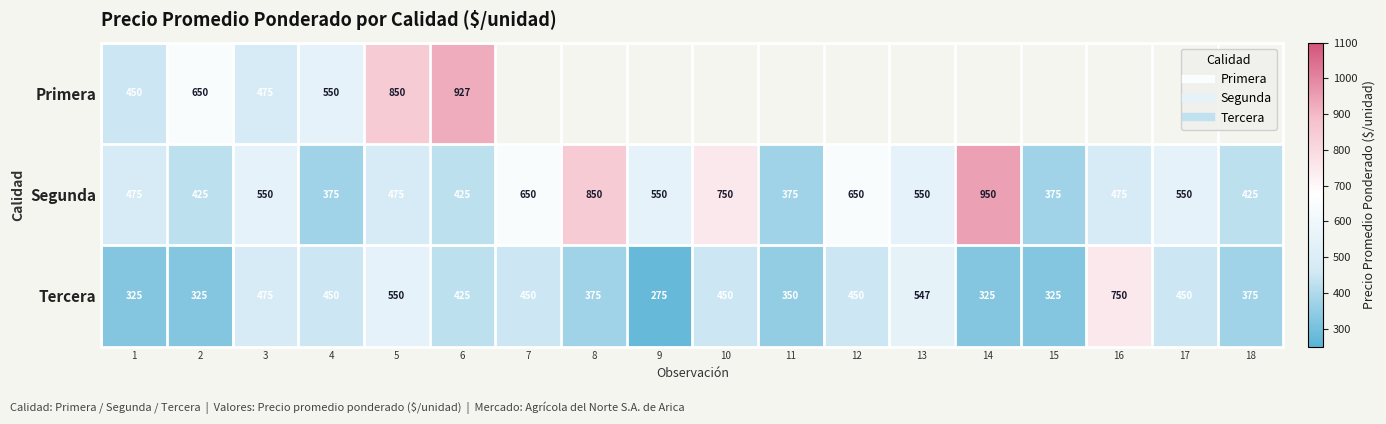

At how many categories does at least one series exceed 588?

9